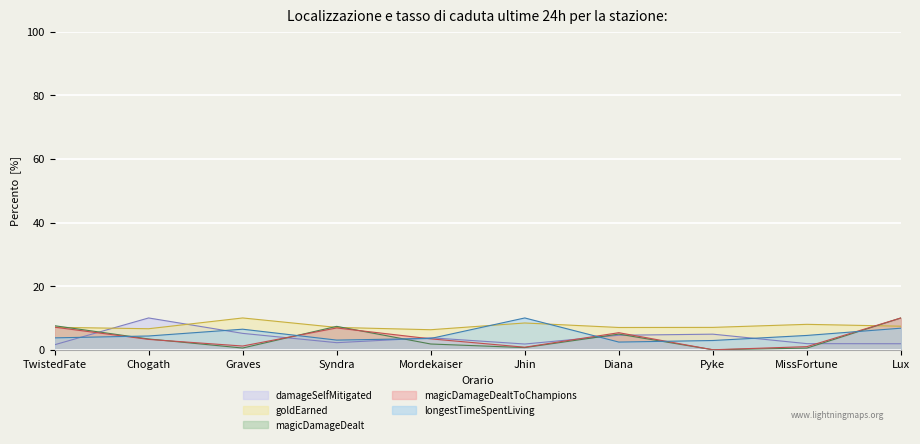

List the labels in order of magicDamageDealt value, largest first.

Lux, TwistedFate, Syndra, Diana, Chogath, Mordekaiser, Jhin, Graves, MissFortune, Pyke